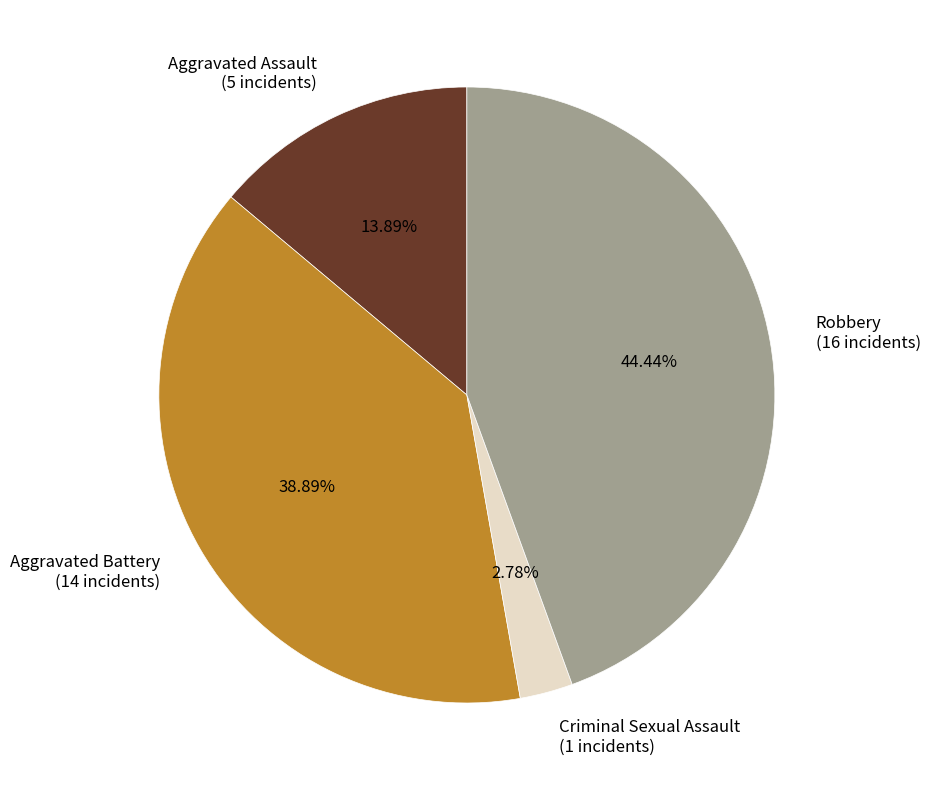

What percentage is the Robbery slice, to the nearest percent?

44%